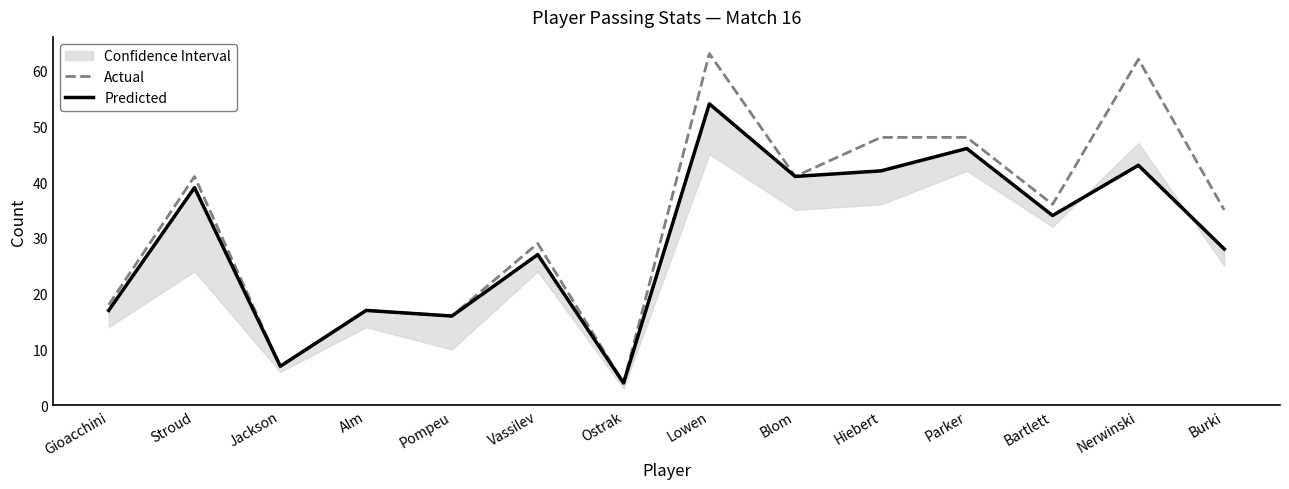

Reading right to left, transcribe all the data shown in this chart.

Actual: Burki=35	Nerwinski=62	Bartlett=36	Parker=48	Hiebert=48	Blom=41	Lowen=63	Ostrak=4	Vassilev=29	Pompeu=16	Alm=17	Jackson=7	Stroud=41	Gioacchini=18
Predicted: Burki=28	Nerwinski=43	Bartlett=34	Parker=46	Hiebert=42	Blom=41	Lowen=54	Ostrak=4	Vassilev=27	Pompeu=16	Alm=17	Jackson=7	Stroud=39	Gioacchini=17